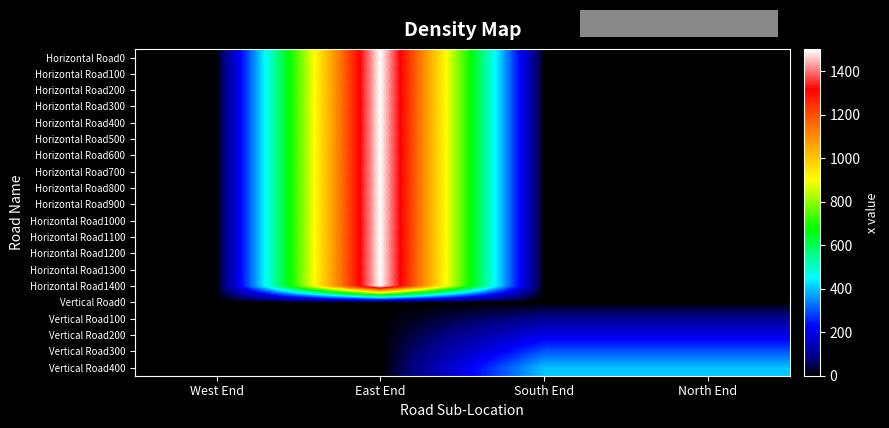

Reading left to right, what are all the values shown in this chart?

Horizontal Road0: West End=0	East End=1500	South End=0	North End=0
Horizontal Road100: West End=0	East End=1500	South End=0	North End=0
Horizontal Road200: West End=0	East End=1500	South End=0	North End=0
Horizontal Road300: West End=0	East End=1500	South End=0	North End=0
Horizontal Road400: West End=0	East End=1500	South End=0	North End=0
Horizontal Road500: West End=0	East End=1500	South End=0	North End=0
Horizontal Road600: West End=0	East End=1500	South End=0	North End=0
Horizontal Road700: West End=0	East End=1500	South End=0	North End=0
Horizontal Road800: West End=0	East End=1500	South End=0	North End=0
Horizontal Road900: West End=0	East End=1500	South End=0	North End=0
Horizontal Road1000: West End=0	East End=1500	South End=0	North End=0
Horizontal Road1100: West End=0	East End=1500	South End=0	North End=0
Horizontal Road1200: West End=0	East End=1500	South End=0	North End=0
Horizontal Road1300: West End=0	East End=1500	South End=0	North End=0
Horizontal Road1400: West End=0	East End=1500	South End=0	North End=0
Vertical Road0: West End=0	East End=0	South End=0	North End=0
Vertical Road100: West End=0	East End=0	South End=100	North End=100
Vertical Road200: West End=0	East End=0	South End=200	North End=200
Vertical Road300: West End=0	East End=0	South End=300	North End=300
Vertical Road400: West End=0	East End=0	South End=400	North End=400